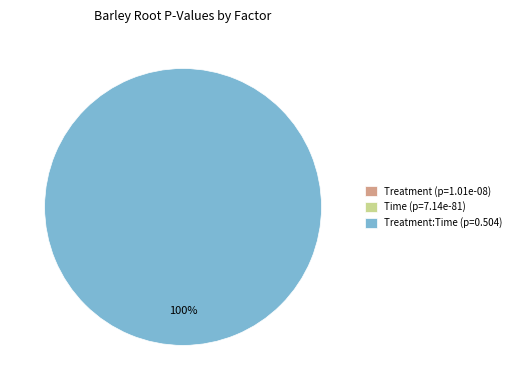

To the nearest percent, what percentage of the pie is Treatment:Time (p=0.504)?

100%